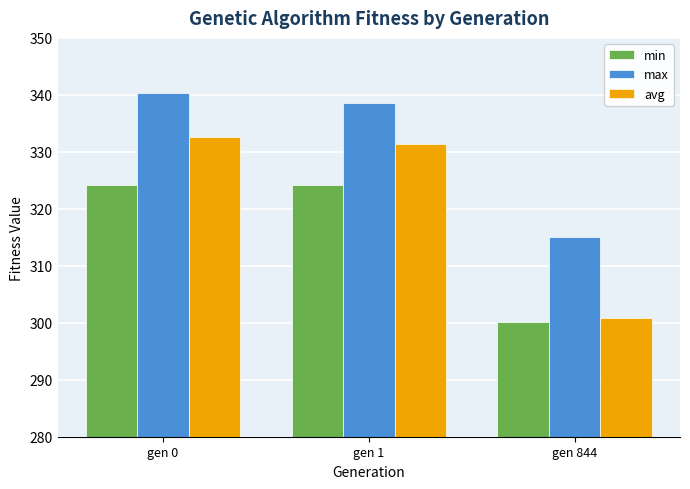

Which series has the largest total across all categories?

max